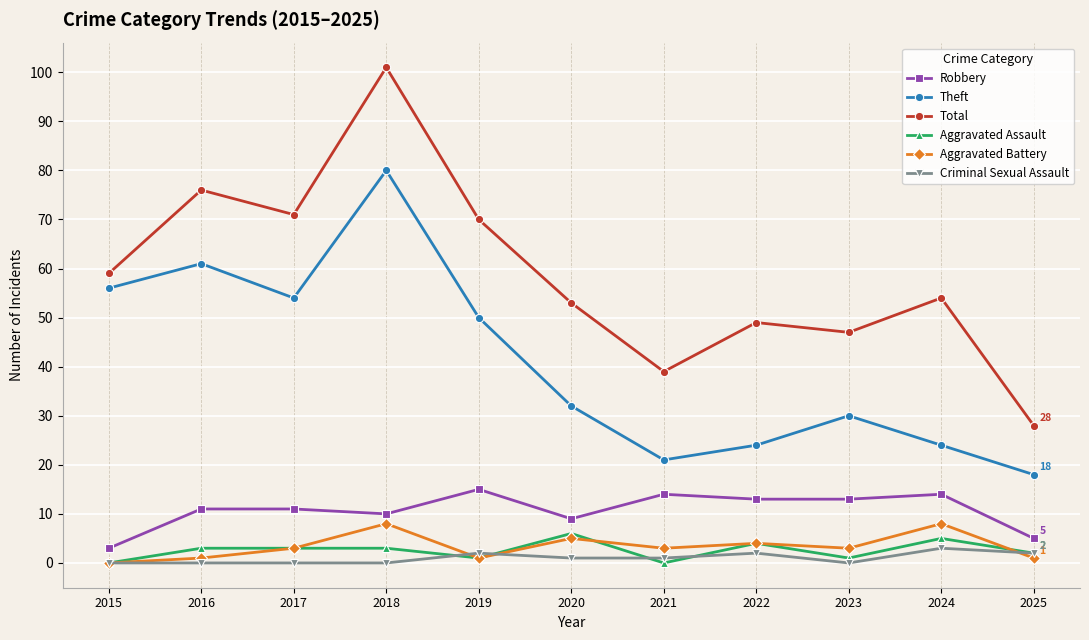

True or false: Total has a value of 74 at 2022.

False